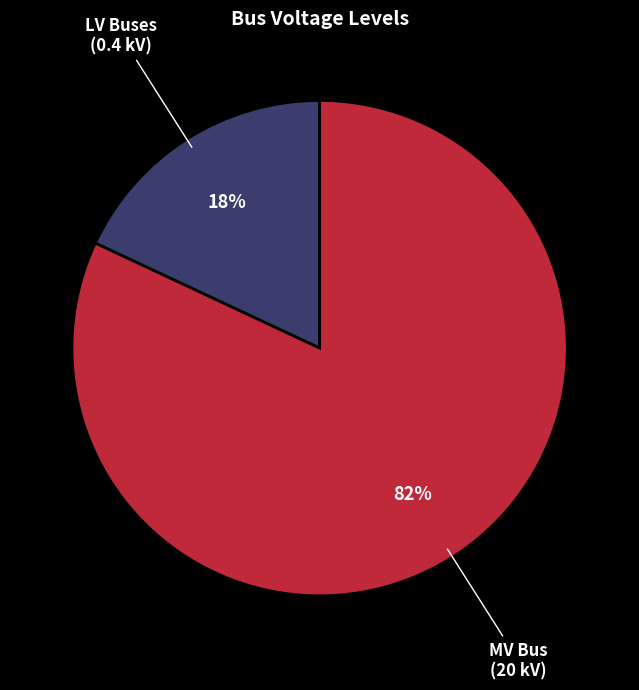

True or false: MV Bus (20 kV) accounts for 73% of the total.

False